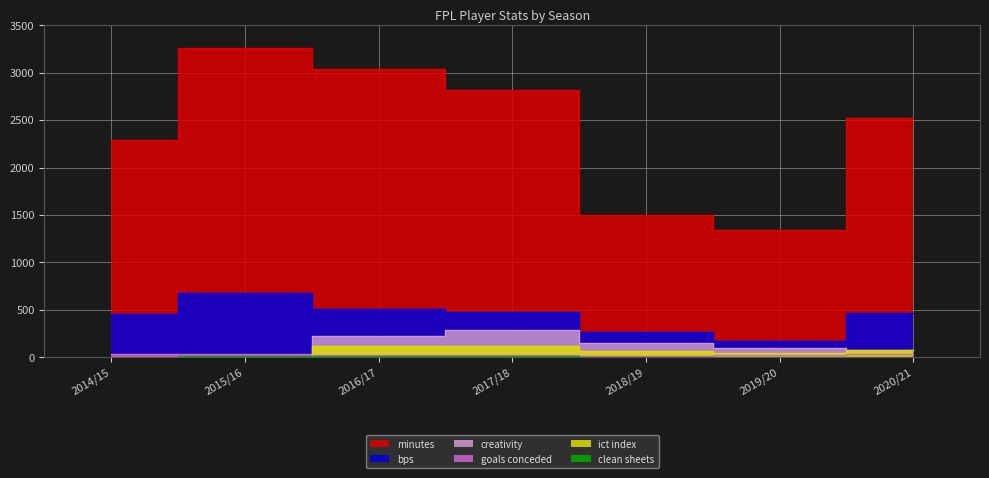

At which category does ict_index reach its first local valley?

2019/20